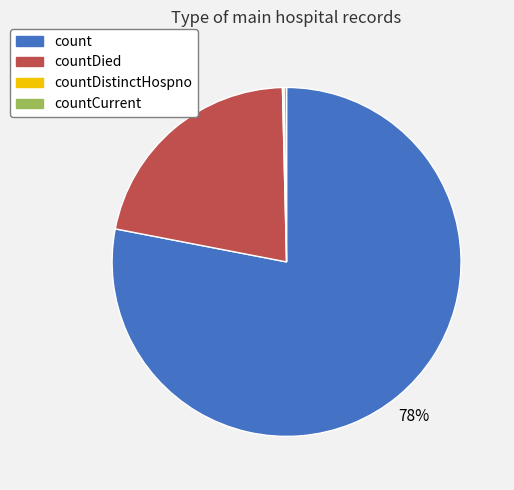

Does any single category account for the majority?

Yes